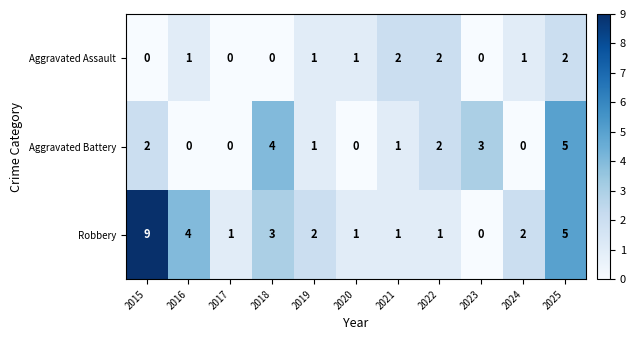

Which series has the largest total across all categories?

Robbery